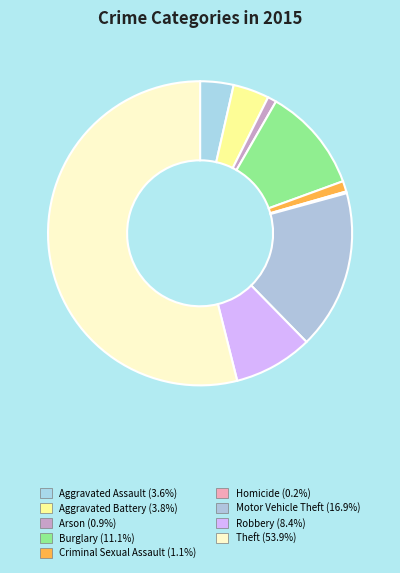

Rank the categories by value from highest to lowest.

Theft, Motor Vehicle Theft, Burglary, Robbery, Aggravated Battery, Aggravated Assault, Criminal Sexual Assault, Arson, Homicide